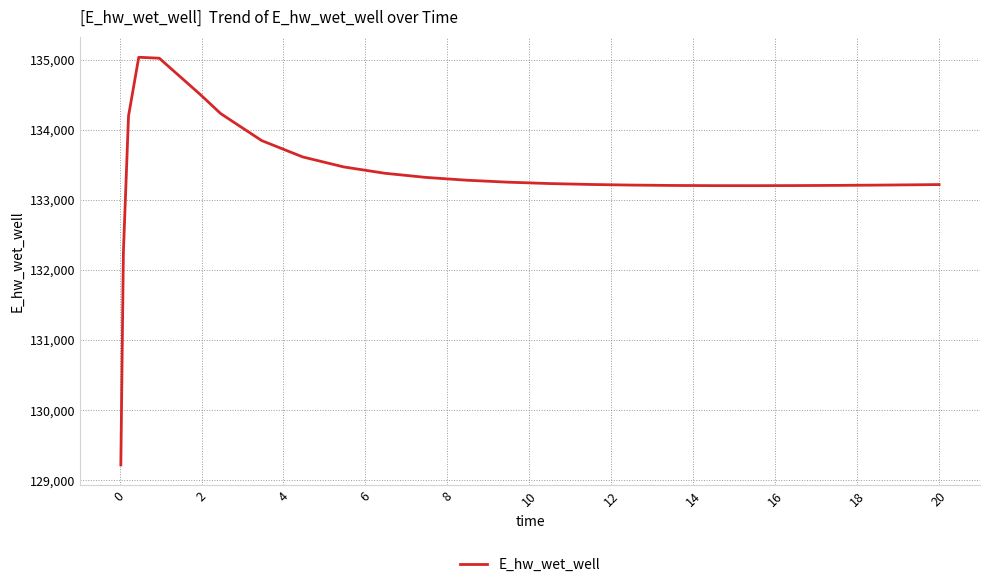

What is the maximum value shown in the chart?

135032.5